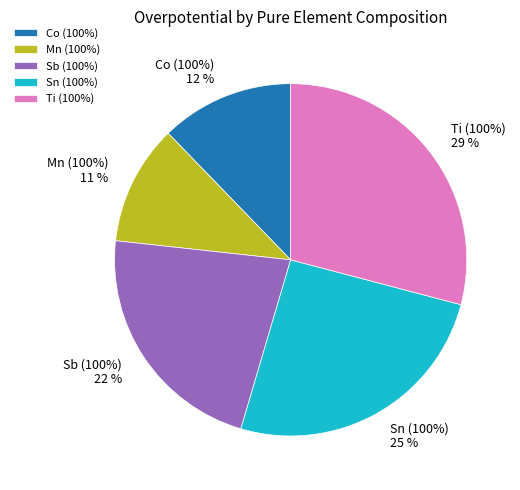

Rank the categories by value from highest to lowest.

Ti (100%), Sn (100%), Sb (100%), Co (100%), Mn (100%)